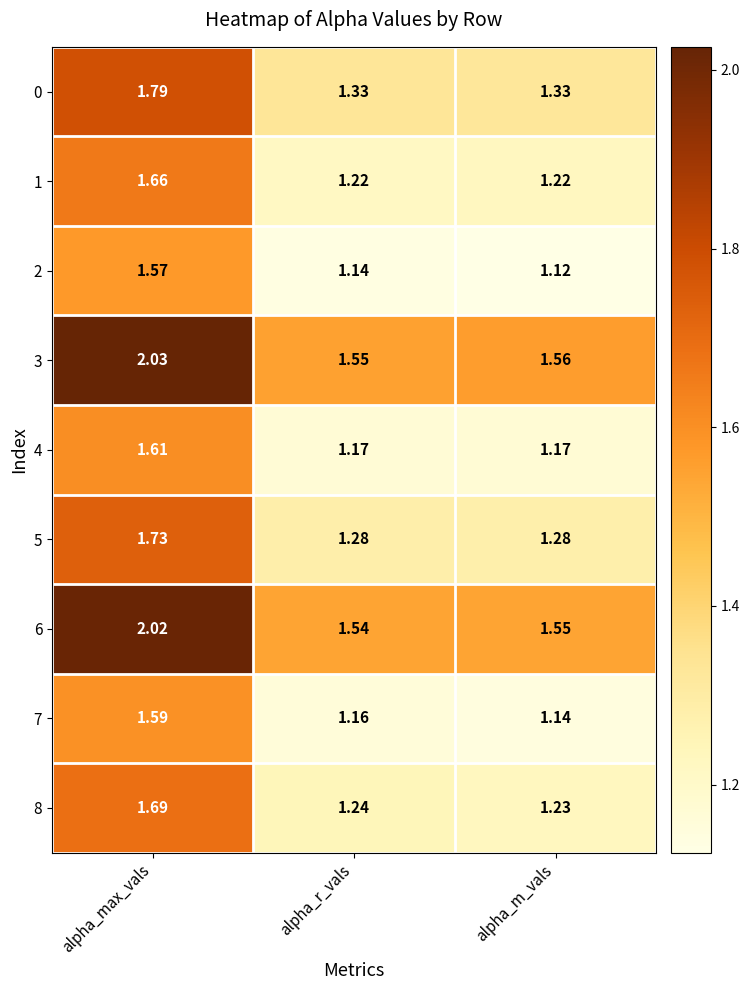

List the labels in order of 3 value, largest first.

alpha_max_vals, alpha_m_vals, alpha_r_vals